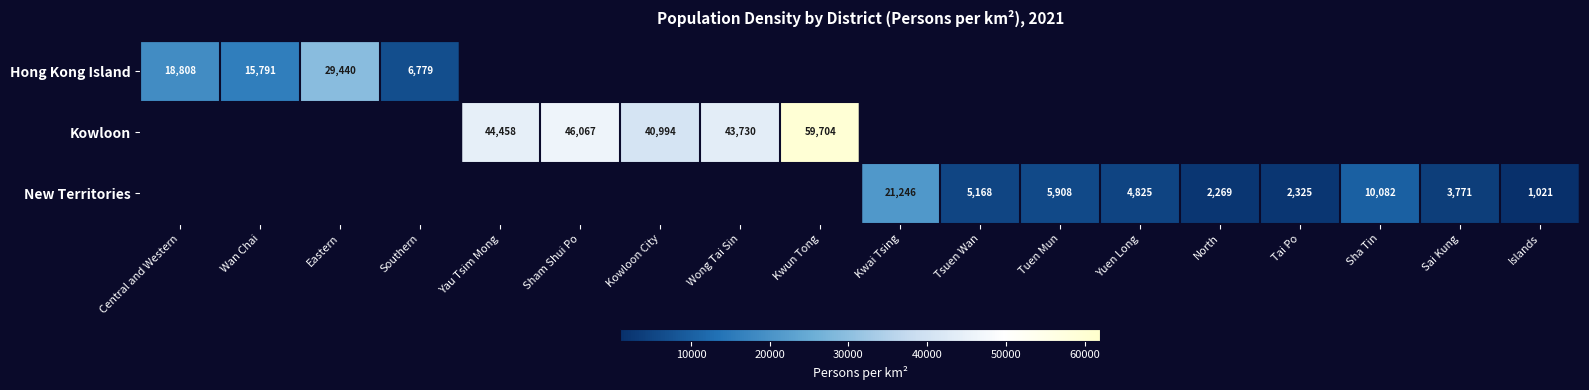

The Hong Kong Island series shows 29440 at Eastern. True or false?

True